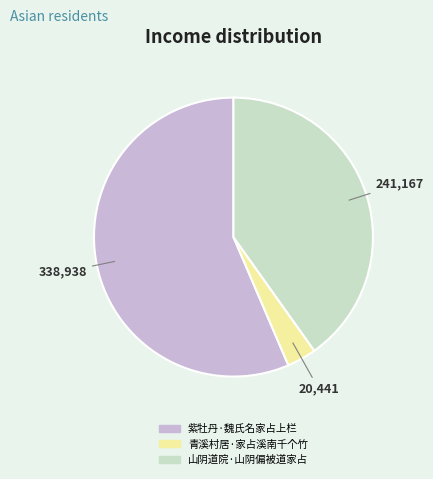

Combined, do 青溪村居·家占溪南千个竹 and 山阴道院·山阴偏被道家占 account for over 50%?

No